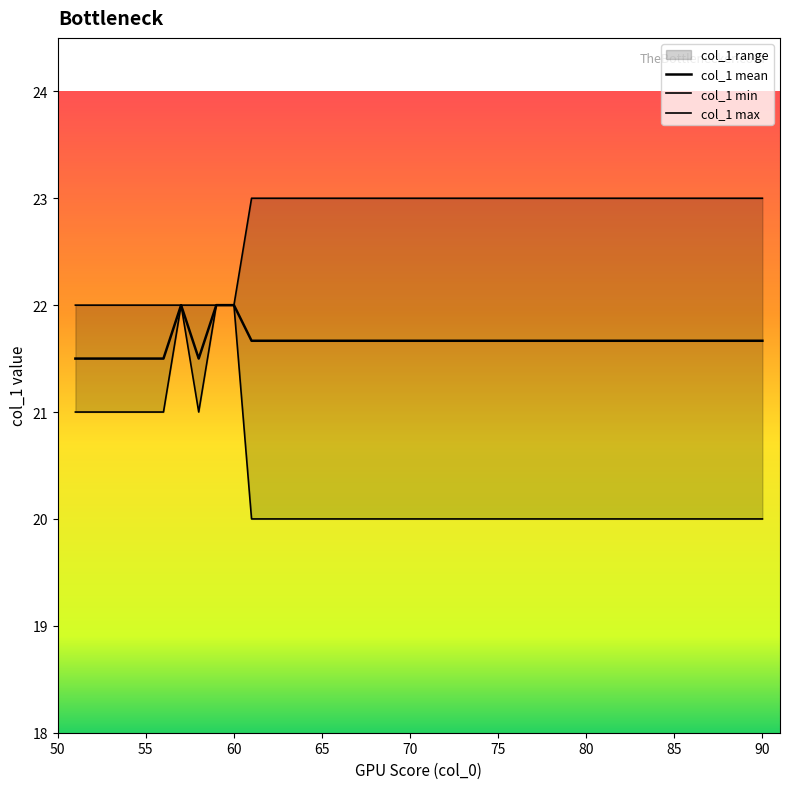

How many series are shown in this chart?

3